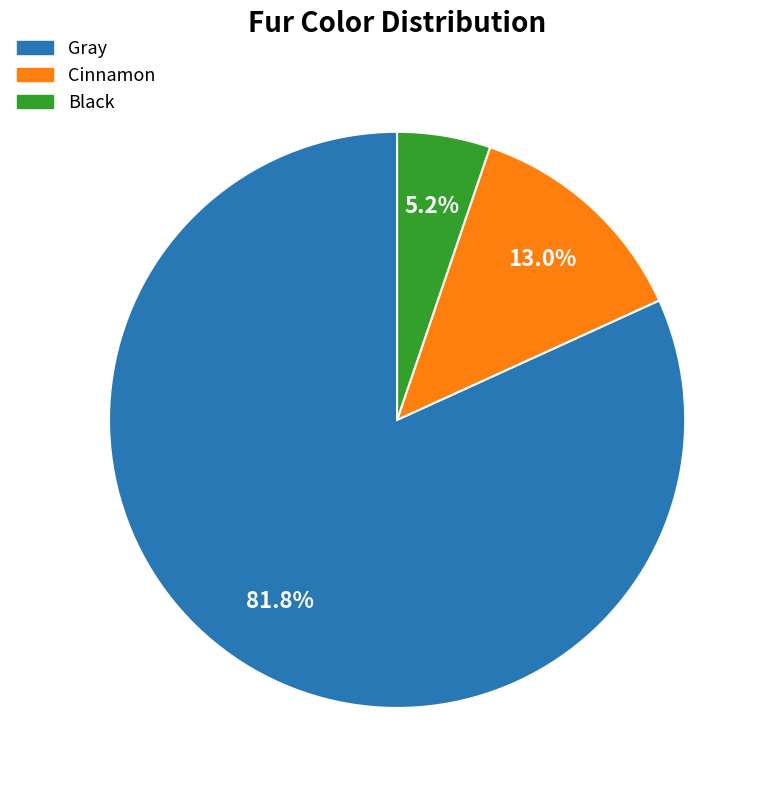

Combined, what portion of the pie is Cinnamon and Gray?

94.8%